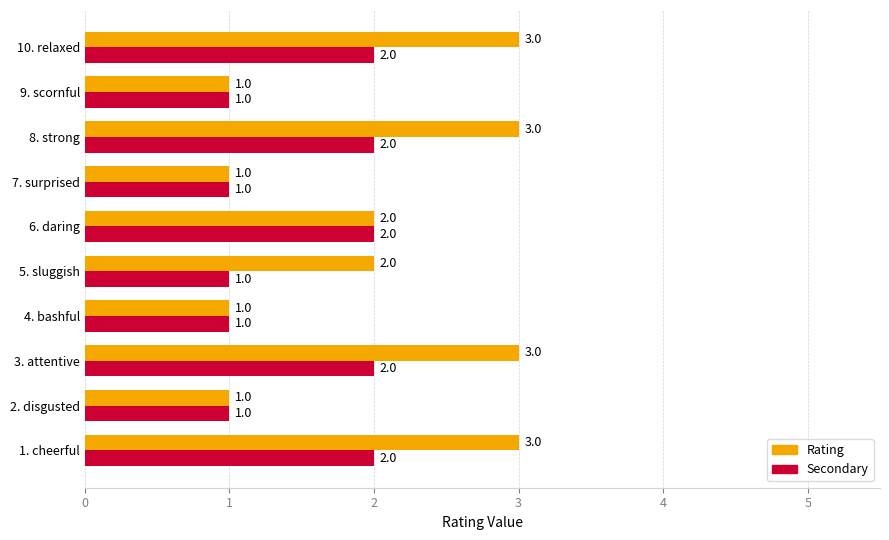

What is the difference between the maximum and minimum values in the Rating series?

2